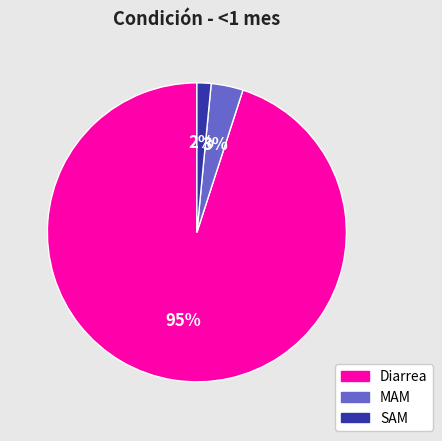

Between SAM and MAM, which is larger?

MAM